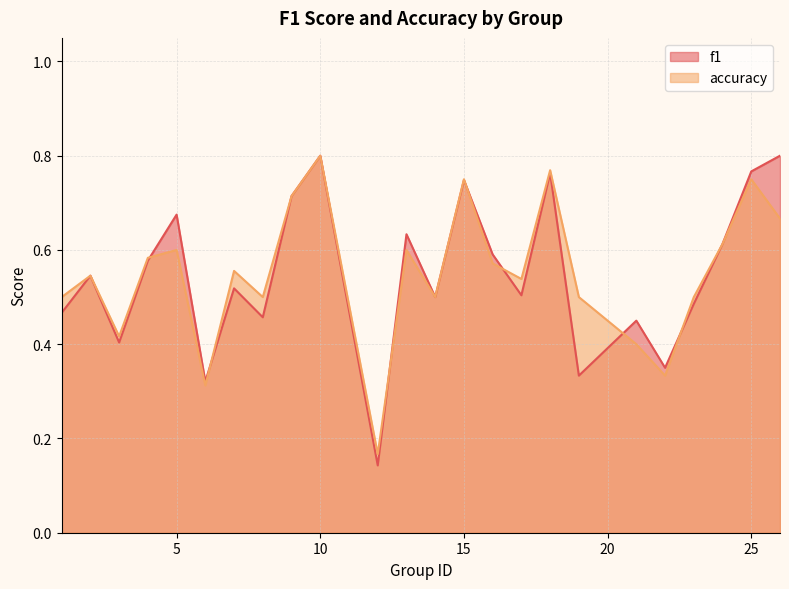

Is the value of accuracy at 1 greater than the value of f1 at 25?

No